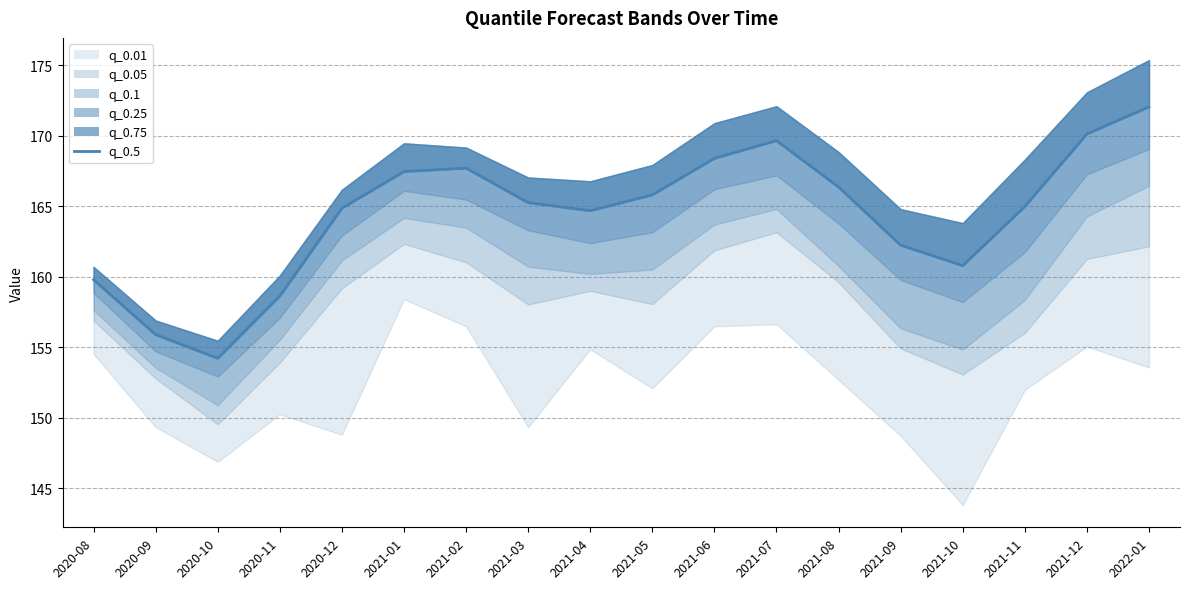

How many lines are shown in the chart?

1